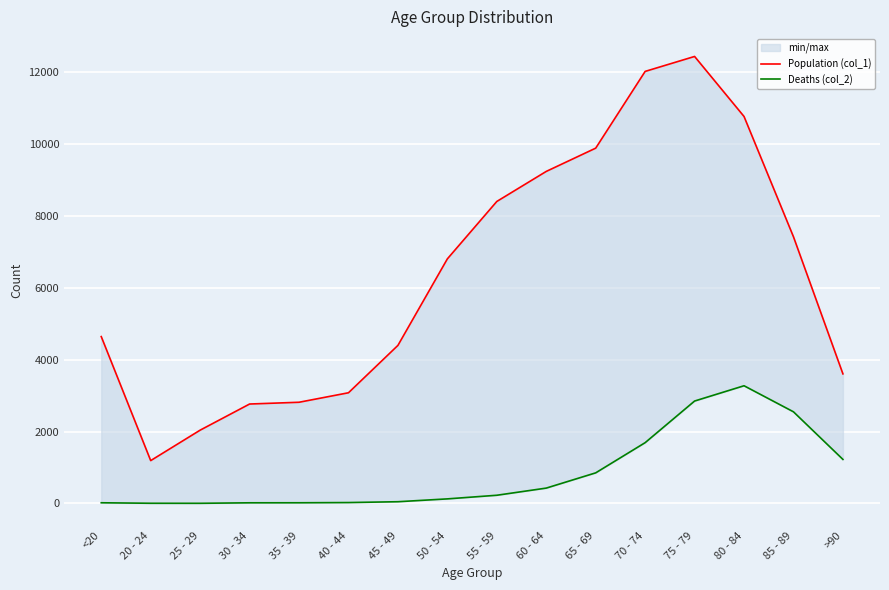

Where is the first local maximum for Deaths (col_2)?

80 - 84